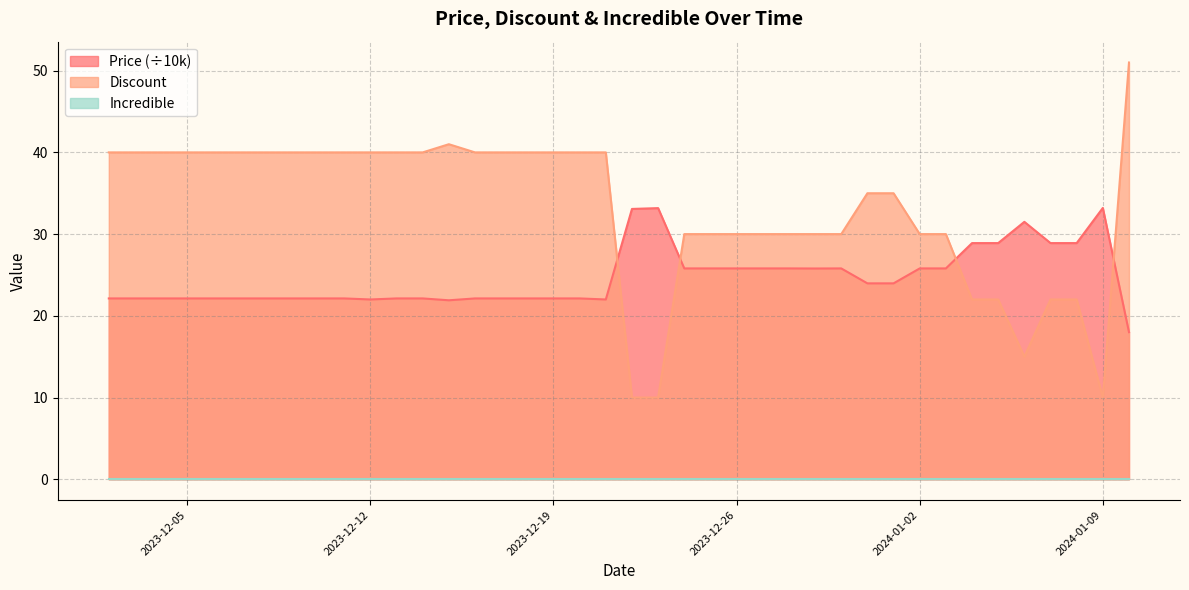

What is the average value of the Price series?

24.7